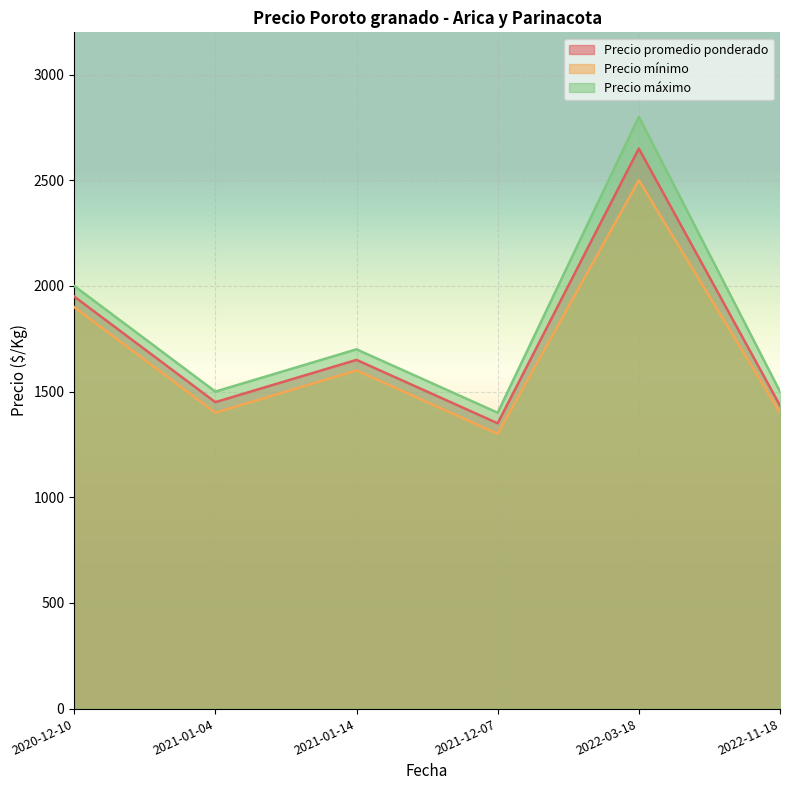

What are all the series names shown in the legend?

Precio promedio ponderado, Precio mínimo, Precio máximo